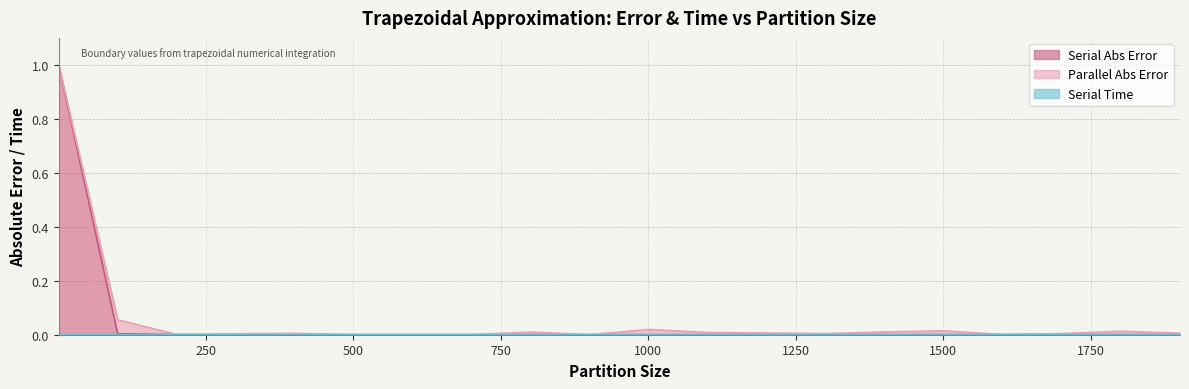

Which category has the lowest value in the Serial Time series?

1